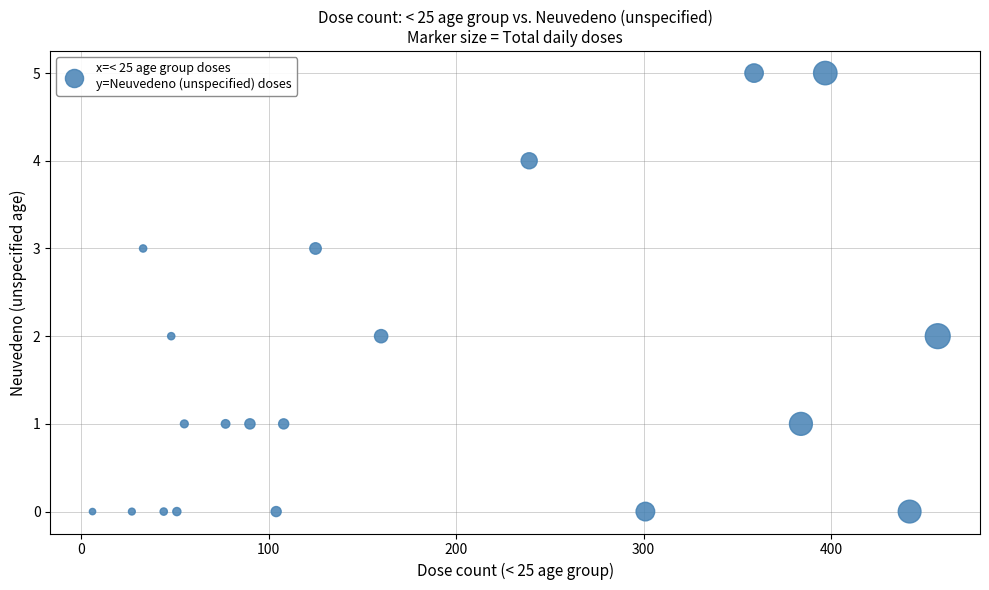

What is the range of X values (max minus min)?

451